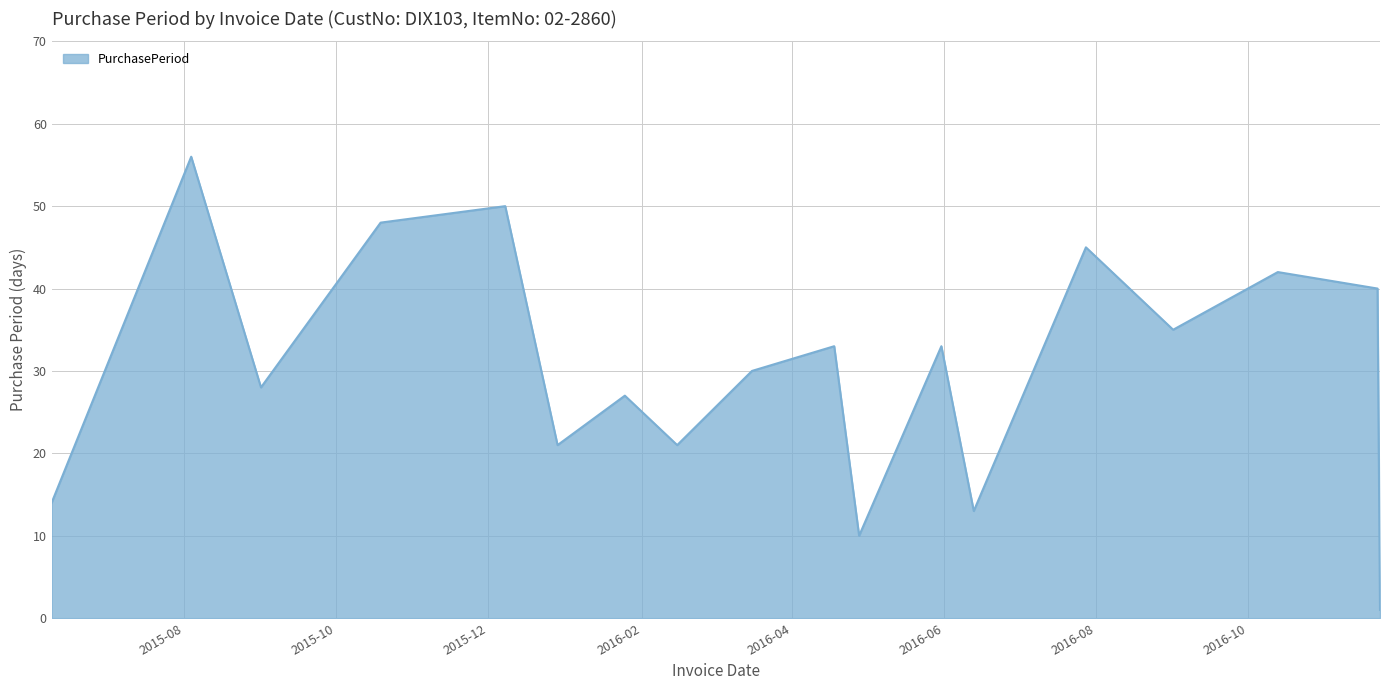

What is the greatest value displayed?

56